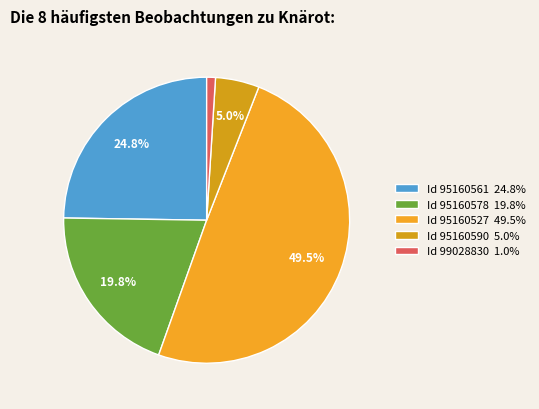

How many segments does this pie chart have?

5